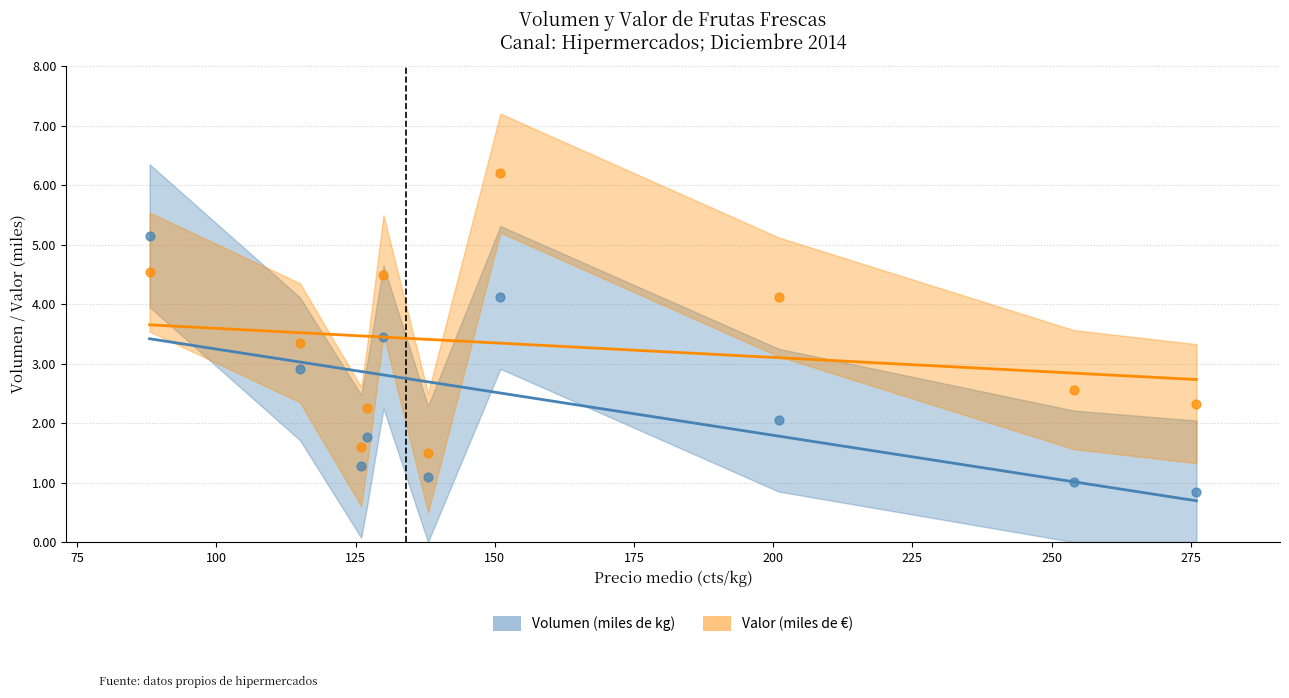

What are all the series names shown in the legend?

Volumen (miles de kg), Valor (miles de €)